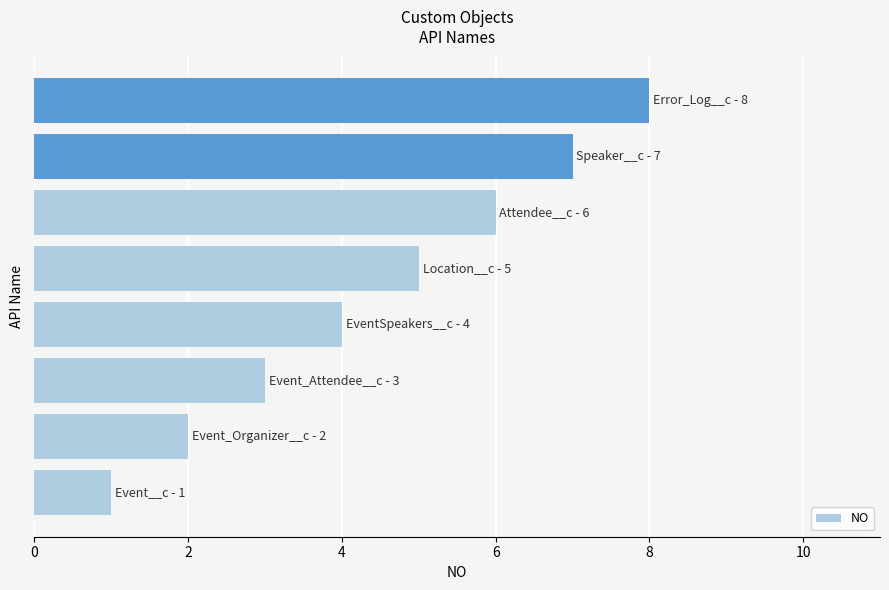

What is the maximum value shown in the chart?

8